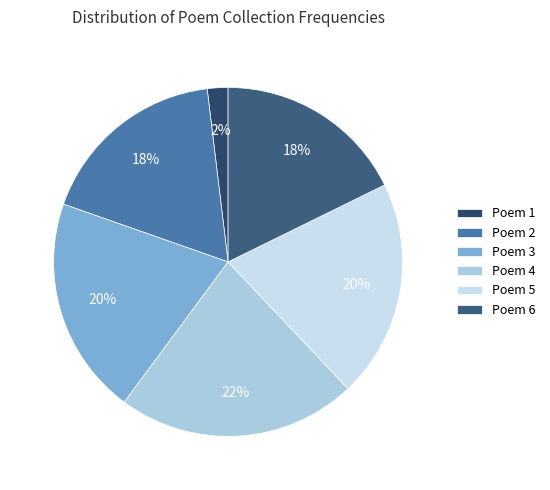

To the nearest percent, what is the difference between the largest and smallest slice percentages?

20%